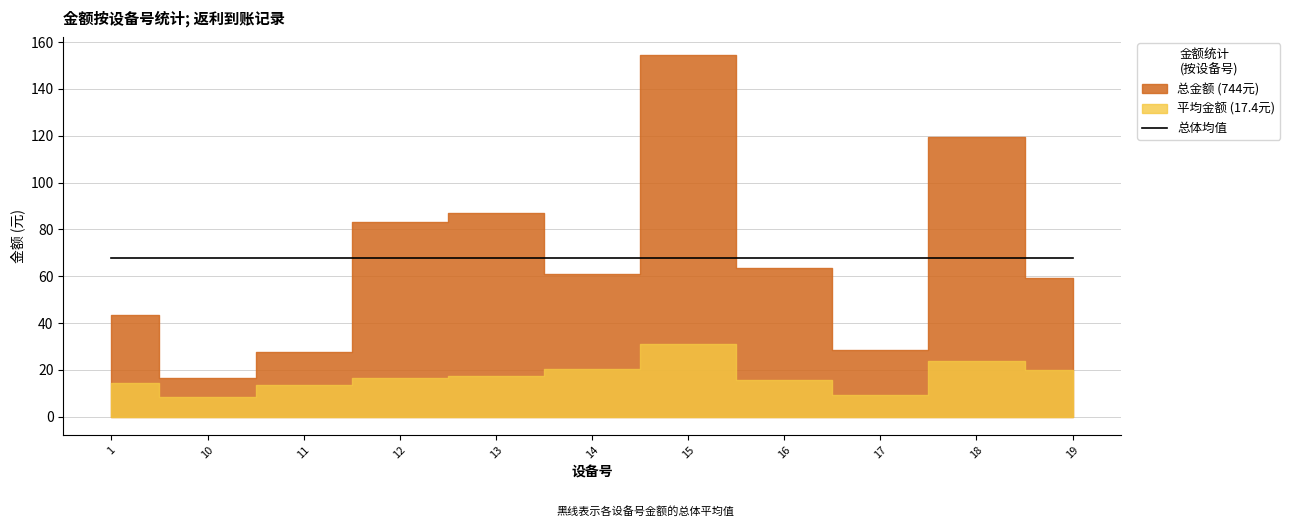

True or false: the data has more than 0 interior local peaks.

True